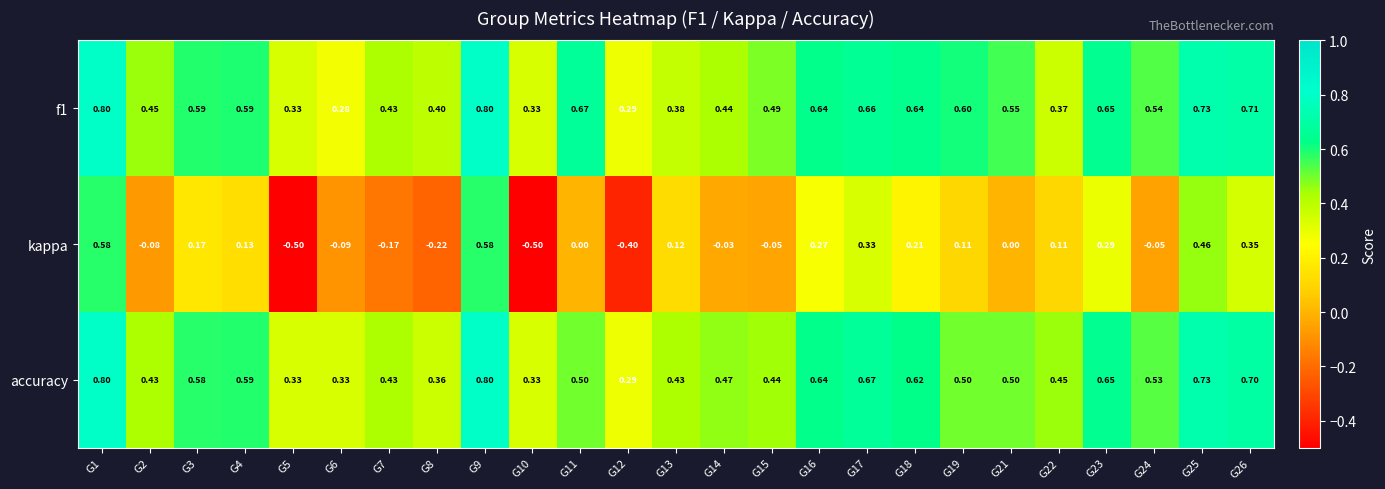

Between G9 and G10, which series saw the biggest shift?

kappa